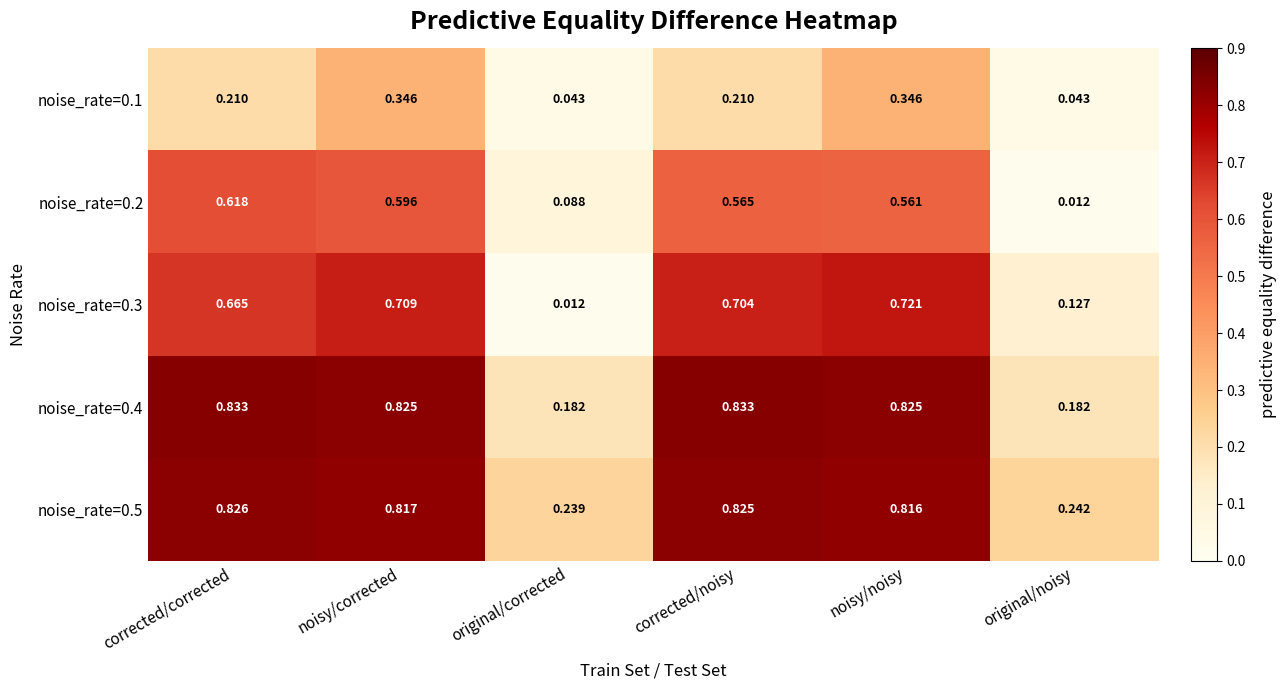

How many categories are shown in the chart?

6